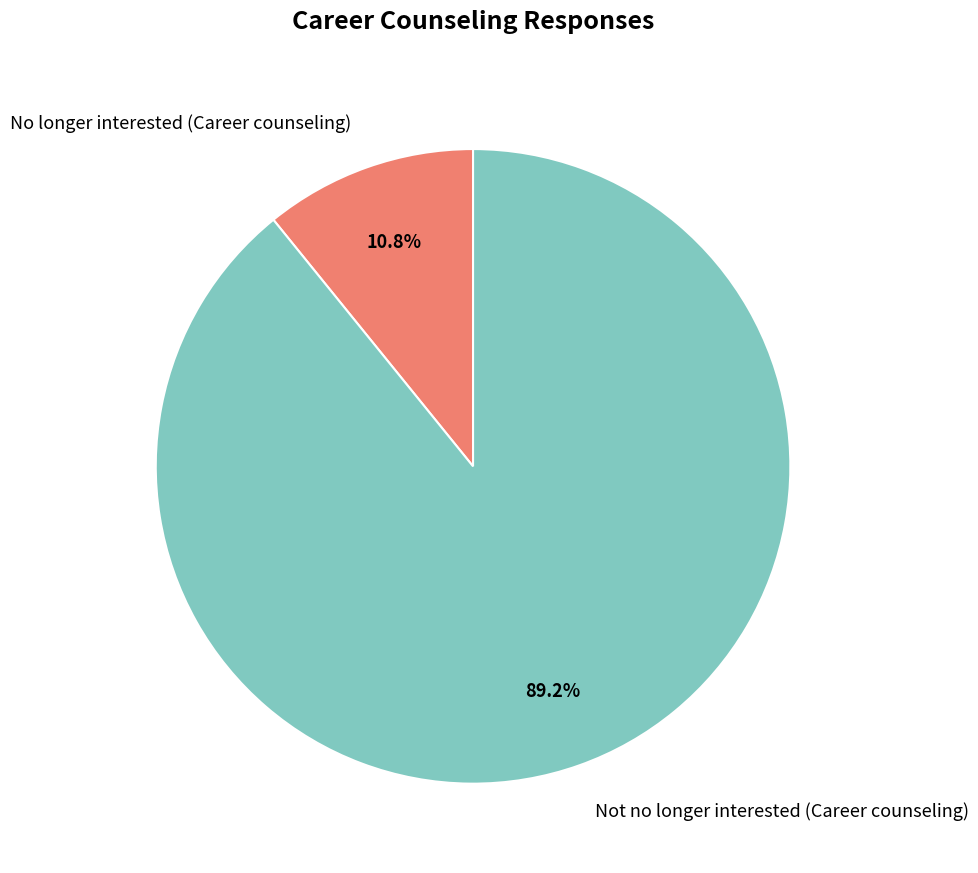

The No longer interested (Career counseling) slice represents 2% of the pie. True or false?

False